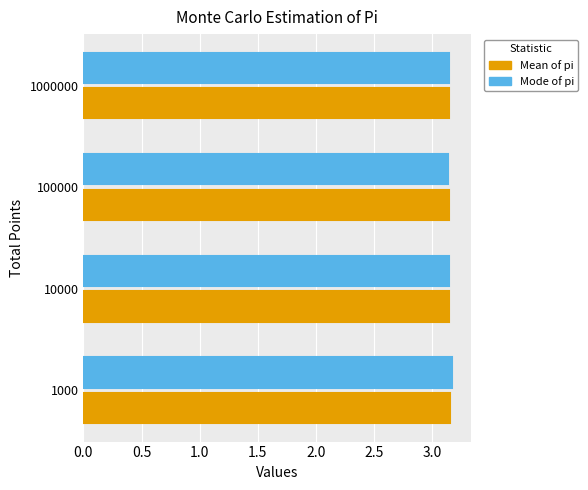

Which series has the largest range (max minus min)?

Mode of pi